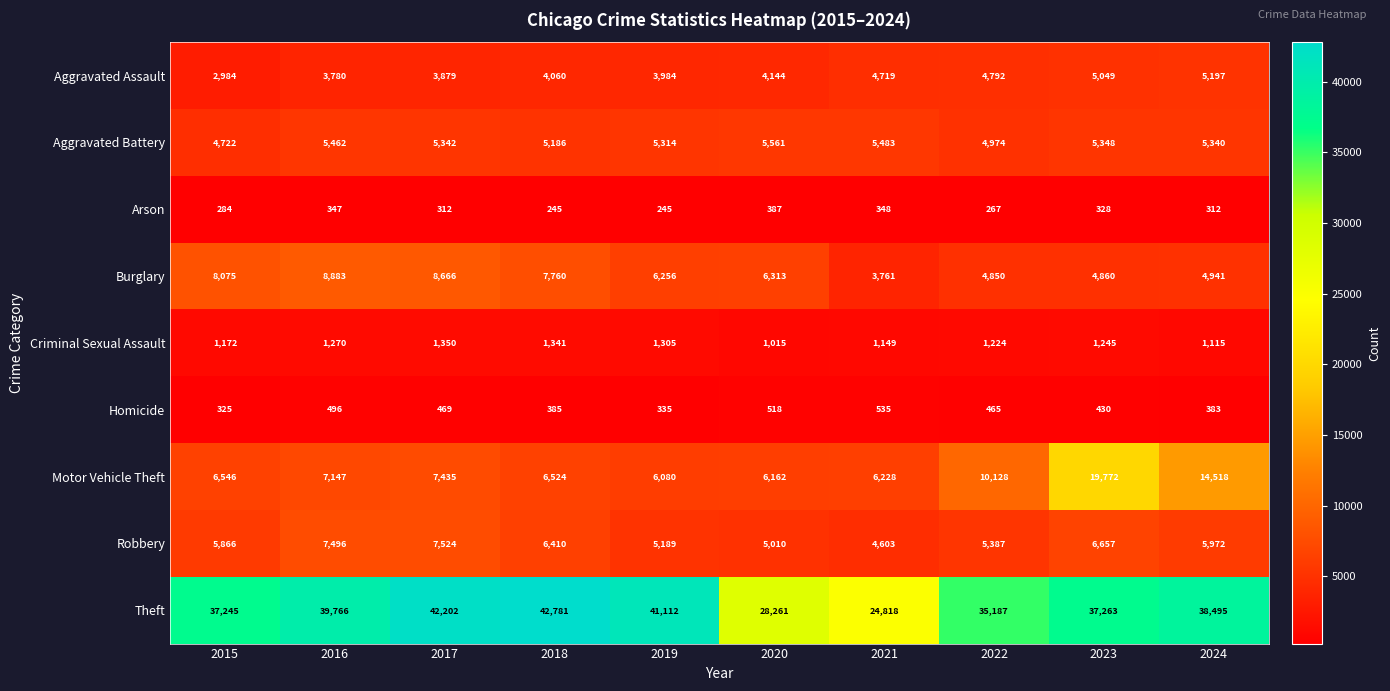

At which category does the chart reach its peak across all series?

2018